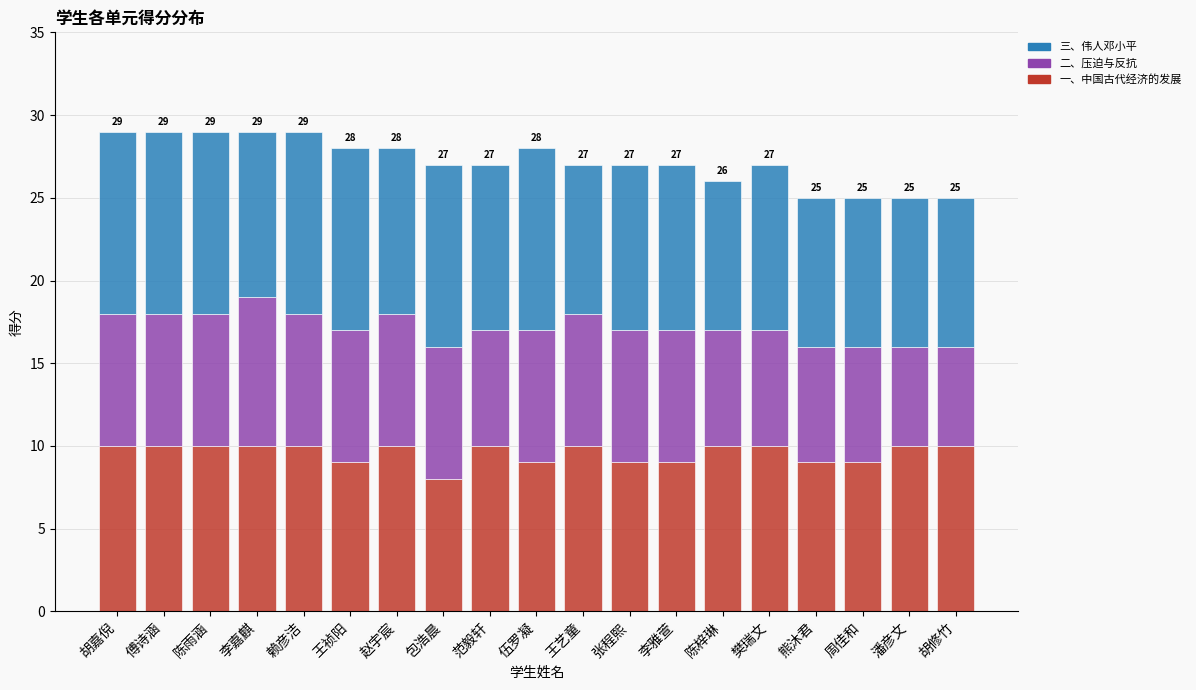

The value of 一、中国古代经济的发展 at 樊瑞文 is 15. True or false?

False